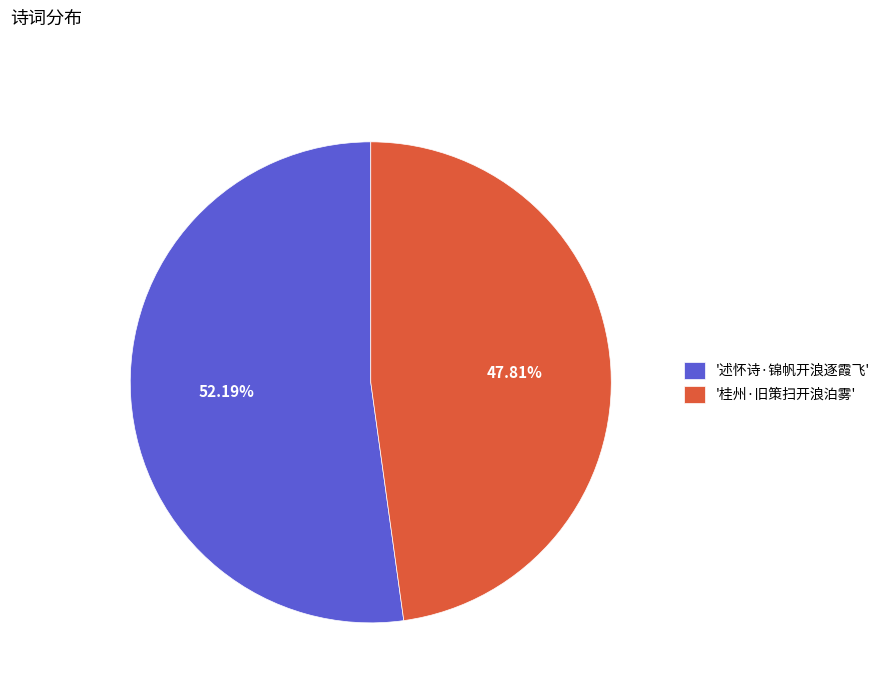

Is there any slice that represents more than half of the pie?

Yes